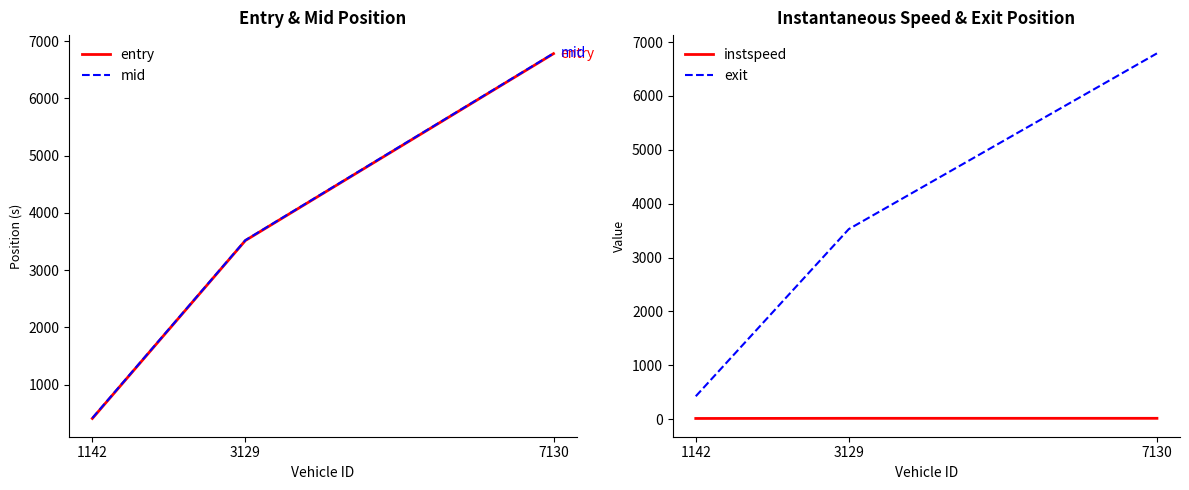

What is the average value of the entry series?

3568.9